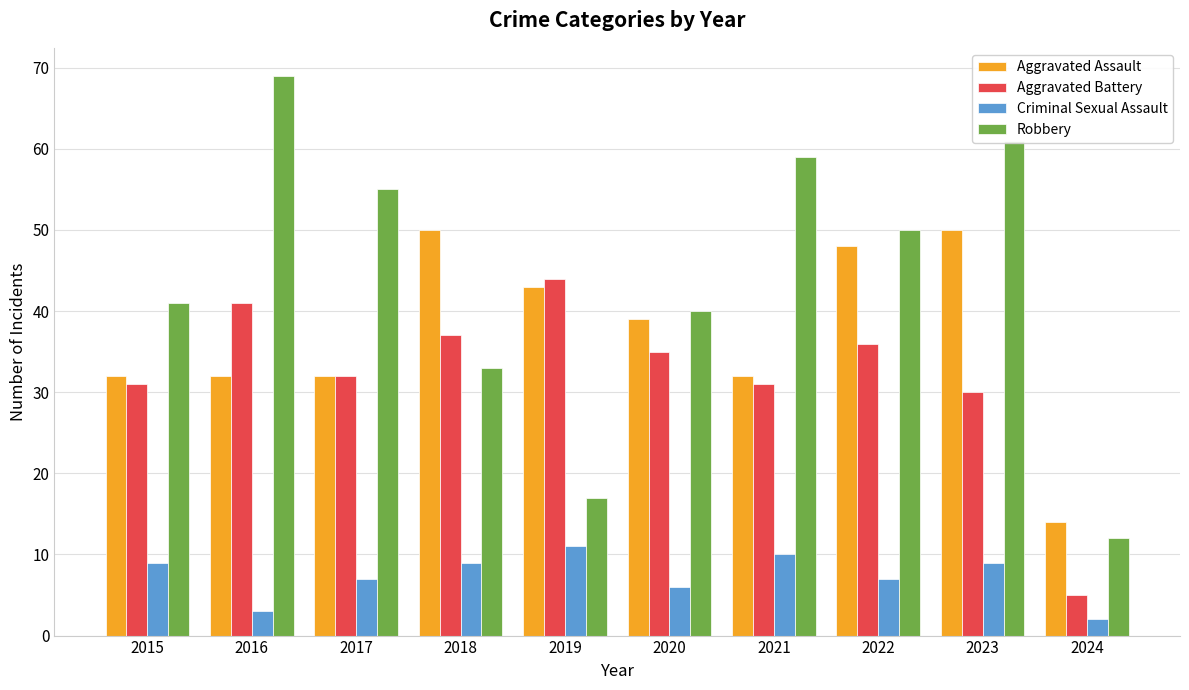

Rank the series at 2023 from lowest to highest value.

Criminal Sexual Assault, Aggravated Battery, Aggravated Assault, Robbery